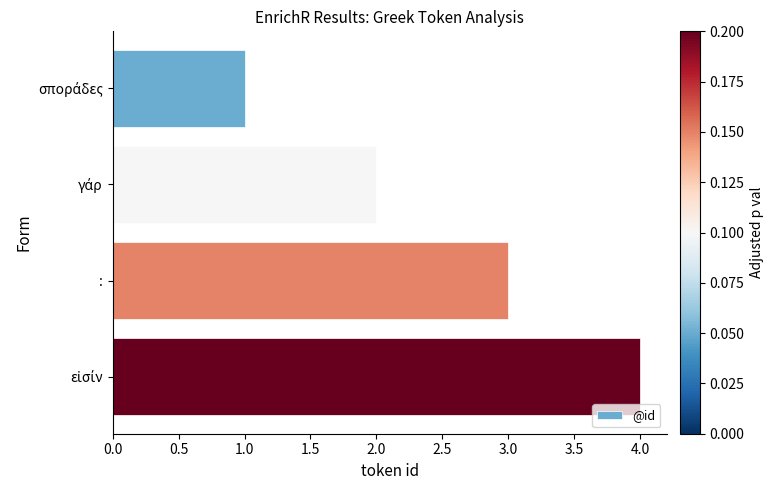

What is the label of the 3rd bar from the top?

: